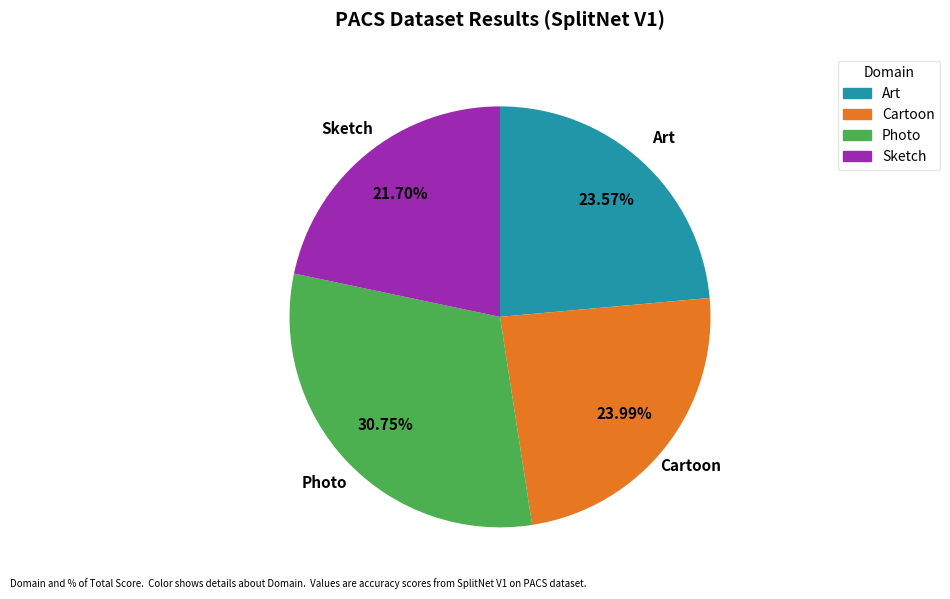

What percentage is the Art slice, to the nearest percent?

24%